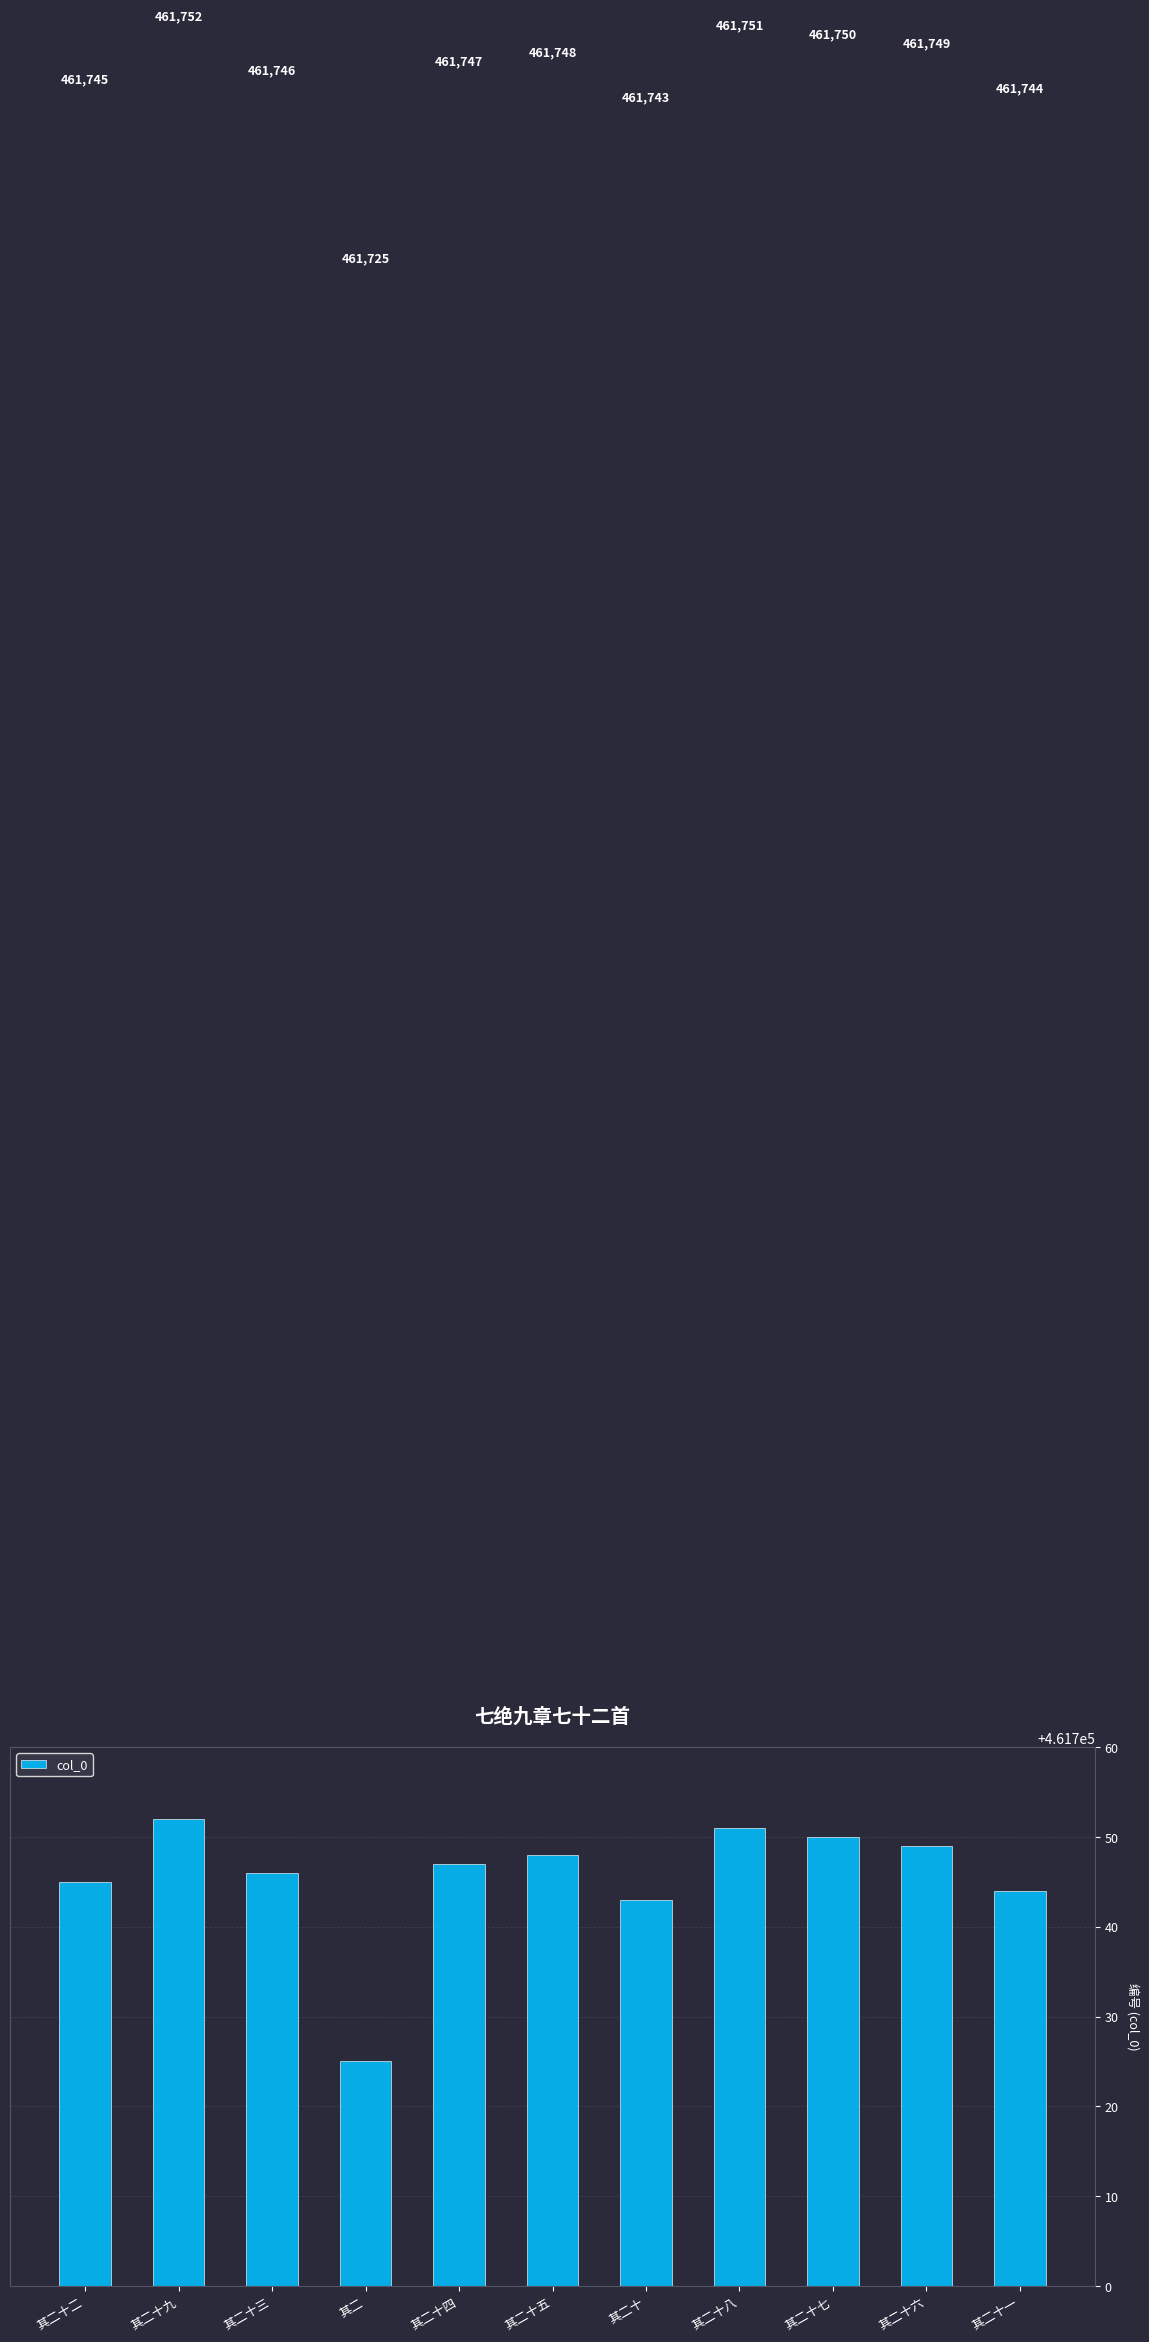

What position from the right is 其二?

8